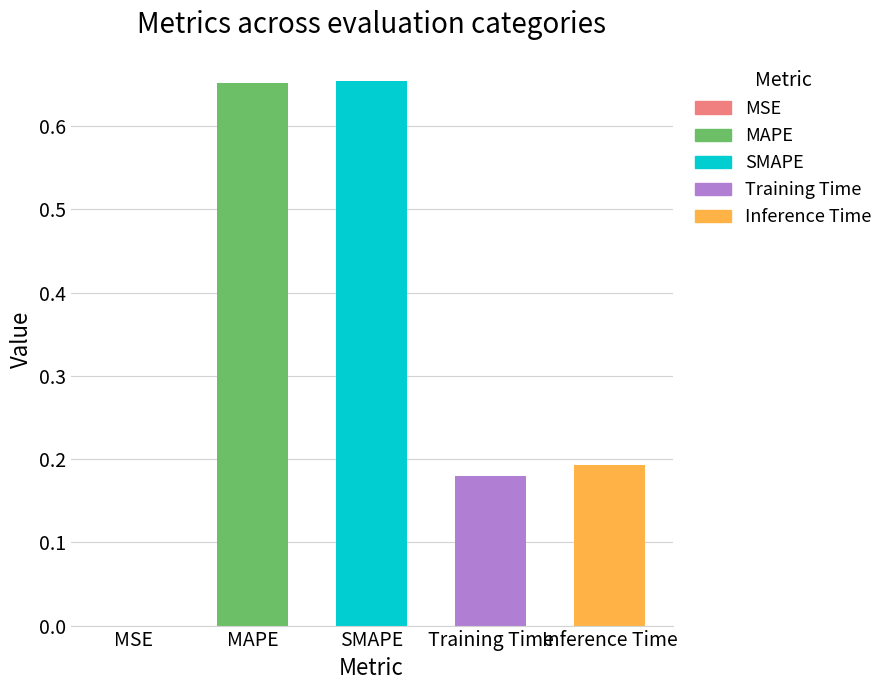

True or false: the data shows 0.1 at Training Time.

False